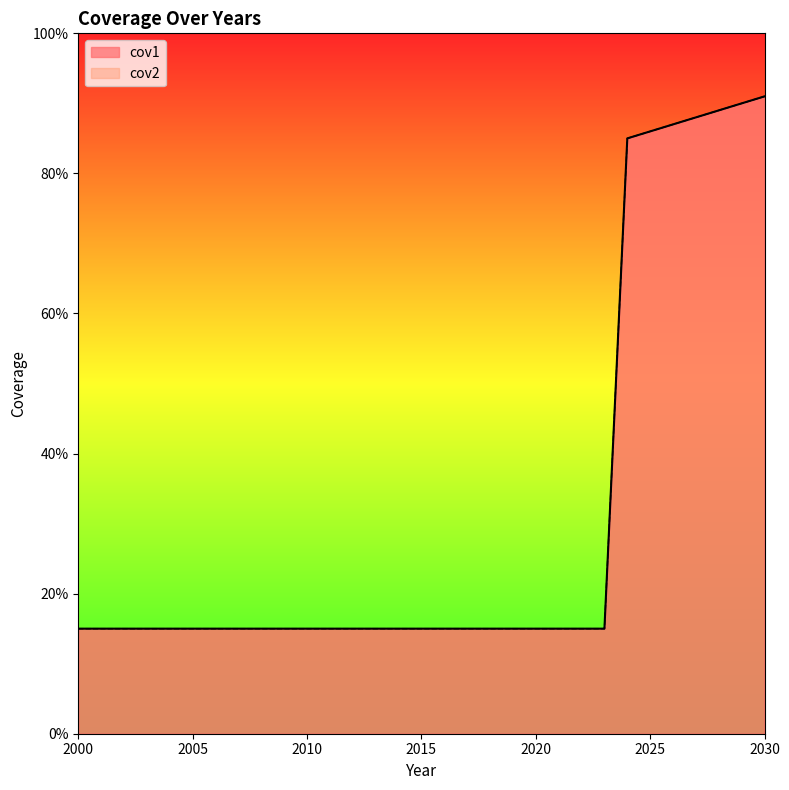

Is it true that cov1 equals 0.1 at 2012?

True